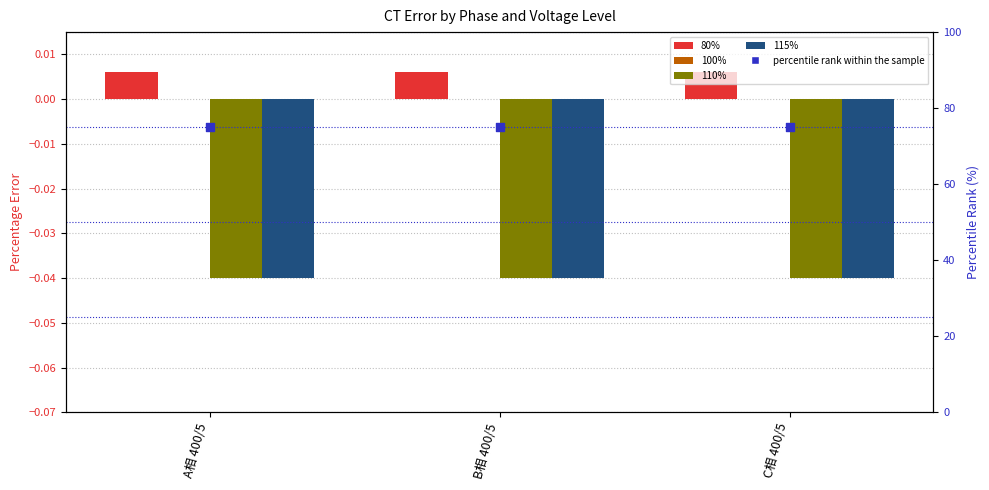

What is the total value across all series at B相 400/5?

74.9